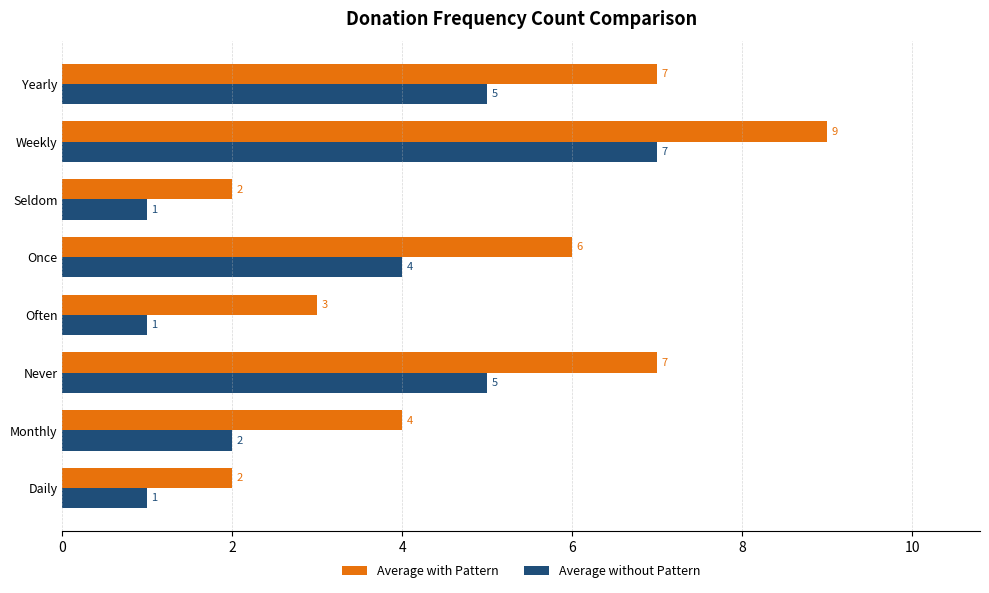

Count the number of data series in this chart.

2